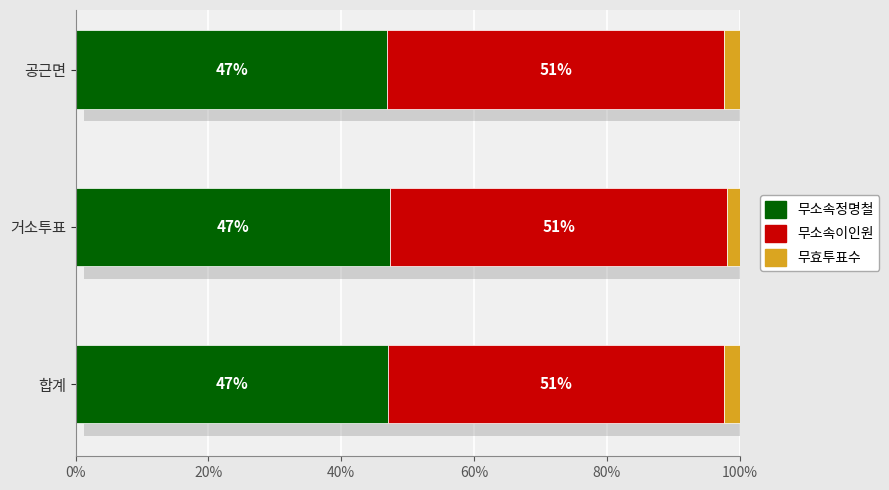

At which category is the sum across all series the highest?

합계